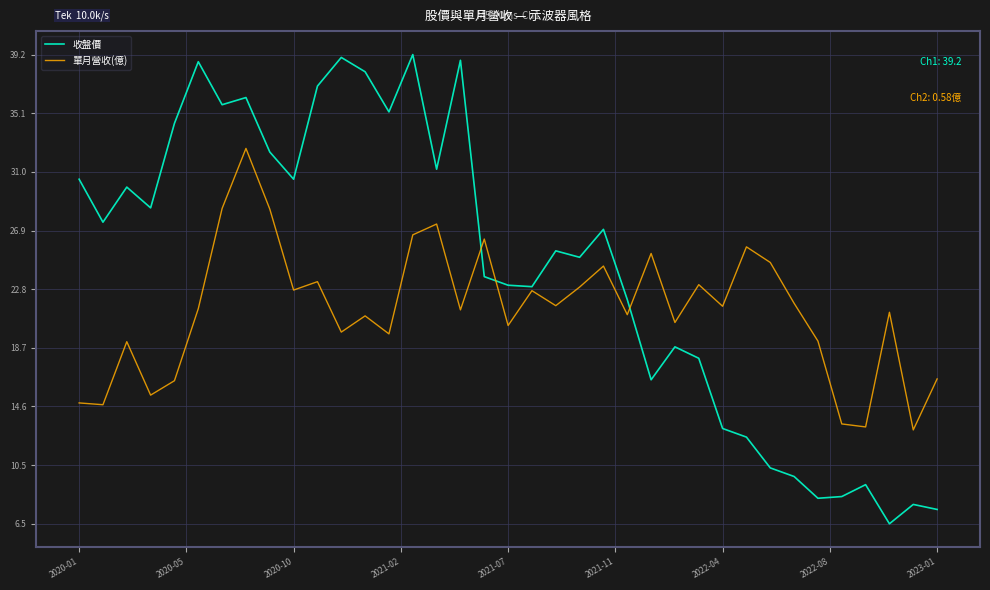

What is the greatest value displayed?

39.2